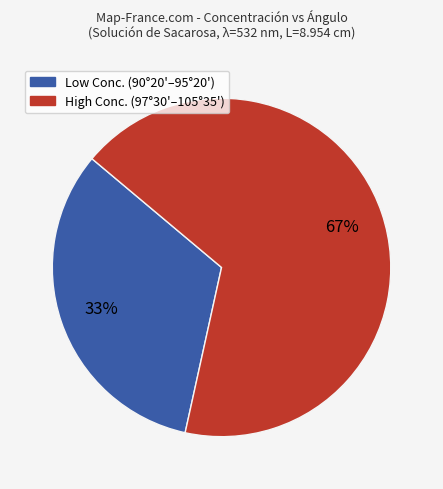

To the nearest percent, what is the average slice percentage?

50%